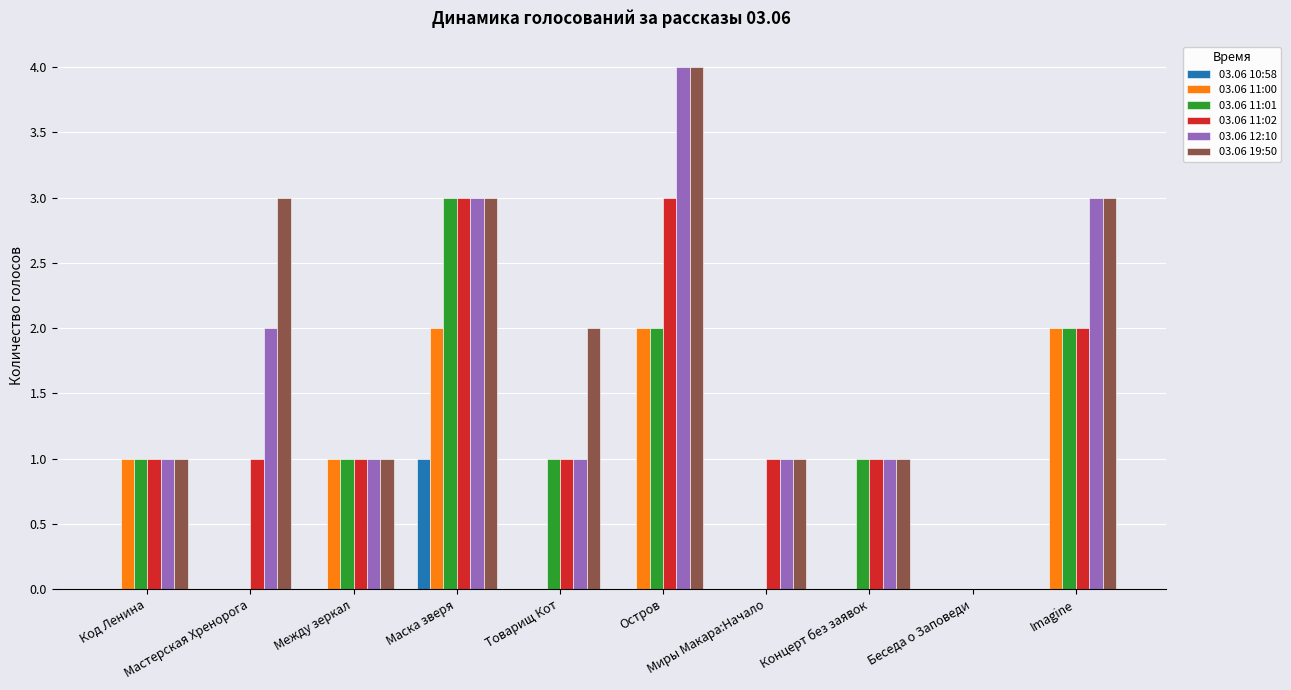

Count the 03.06 10:58 values in the range 0 to 1.

10